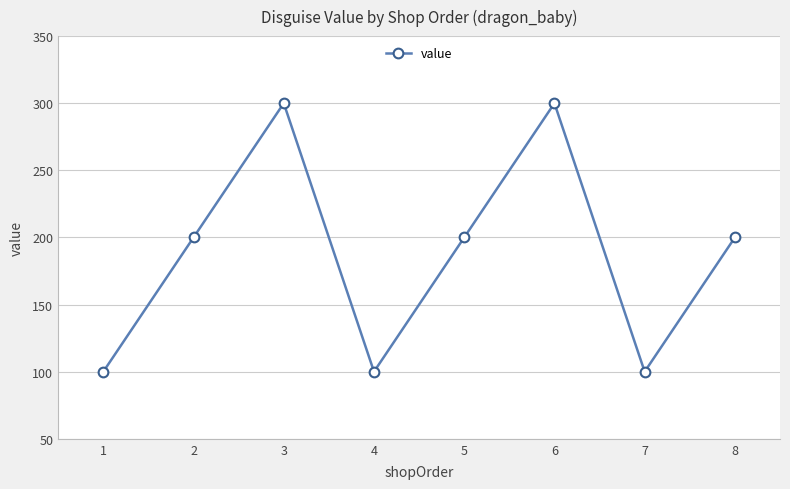

How many points are higher than both their immediate neighbors (excluding endpoints)?

2